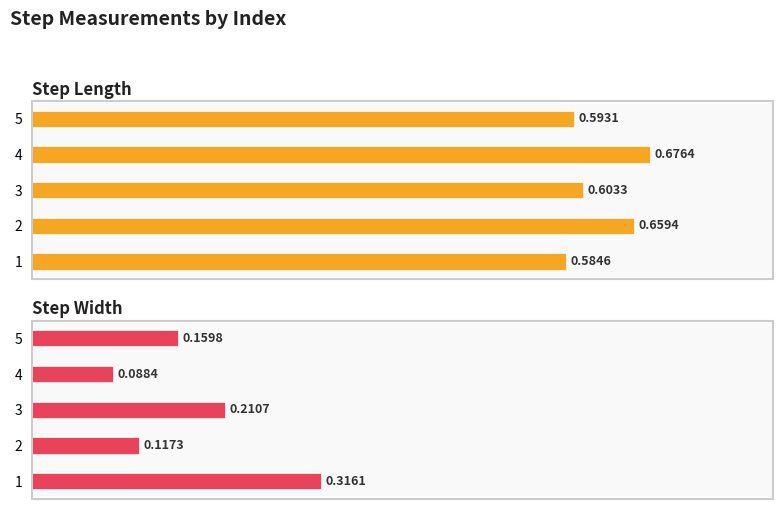

How many bars are there in total?

10